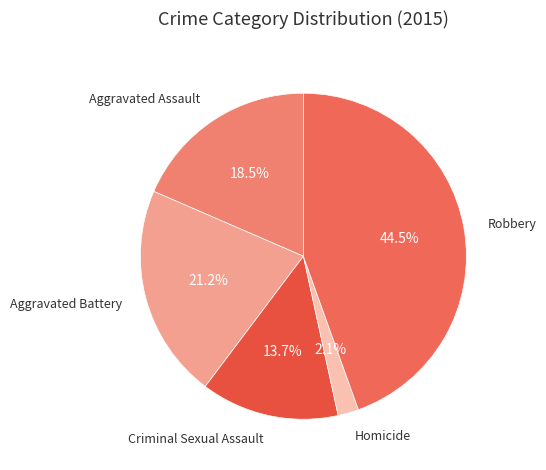

To the nearest percent, what is the combined percentage of Homicide and Robbery?

47%